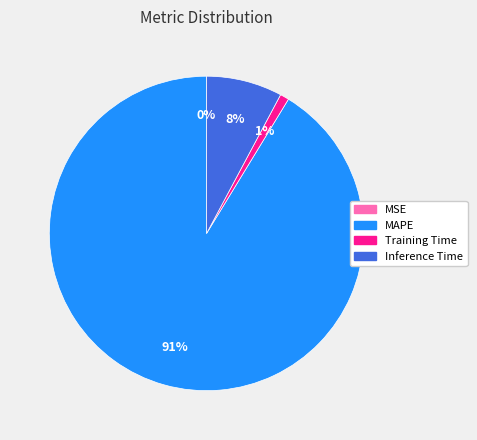

To the nearest percent, what is the difference between the Inference Time and Training Time slice percentages?

7%